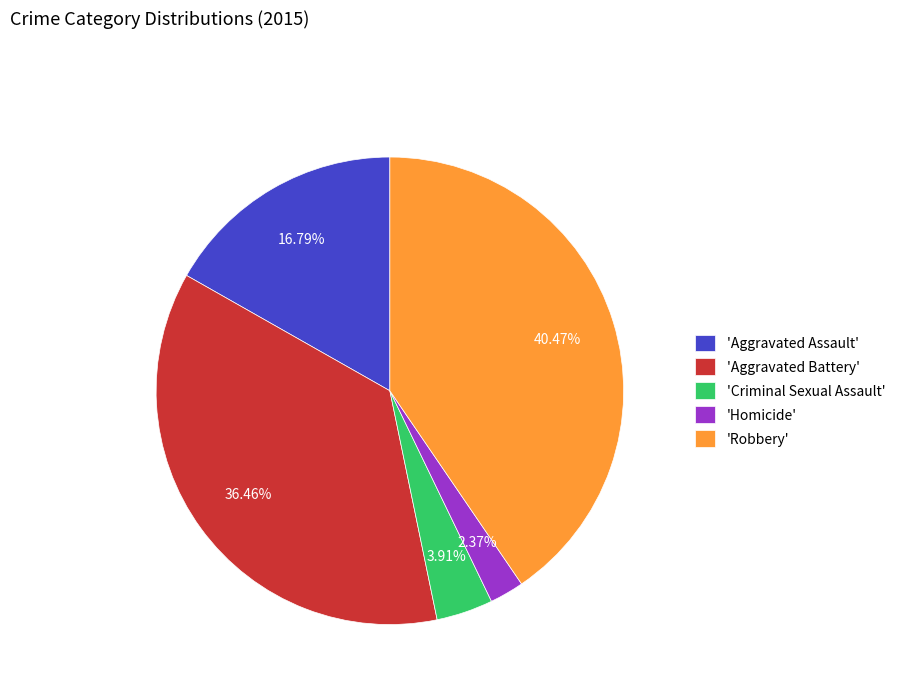

Rank the categories by value from highest to lowest.

'Robbery', 'Aggravated Battery', 'Aggravated Assault', 'Criminal Sexual Assault', 'Homicide'